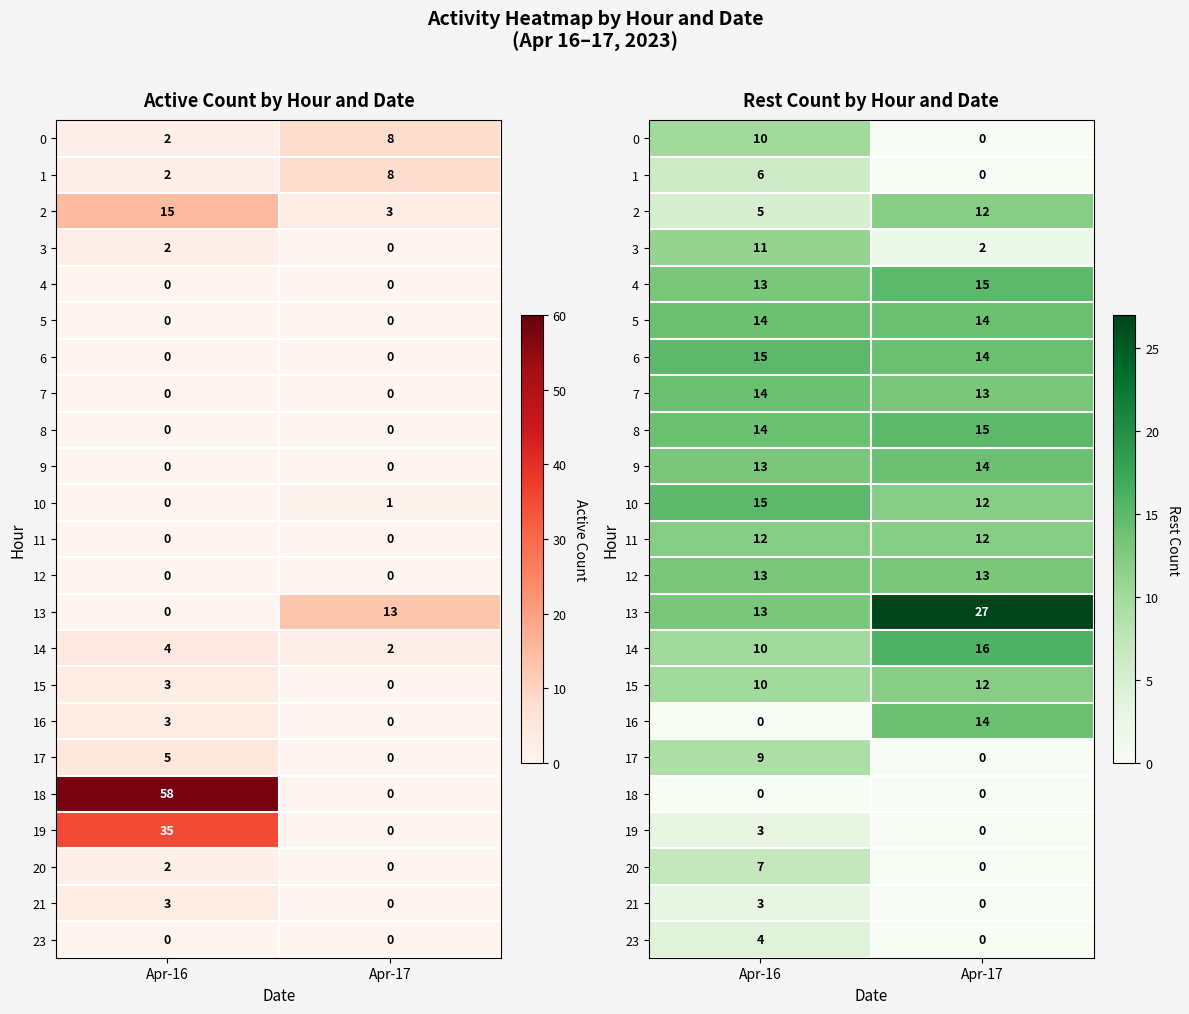

Between Apr-17 and Apr-16, which is larger?

Apr-16